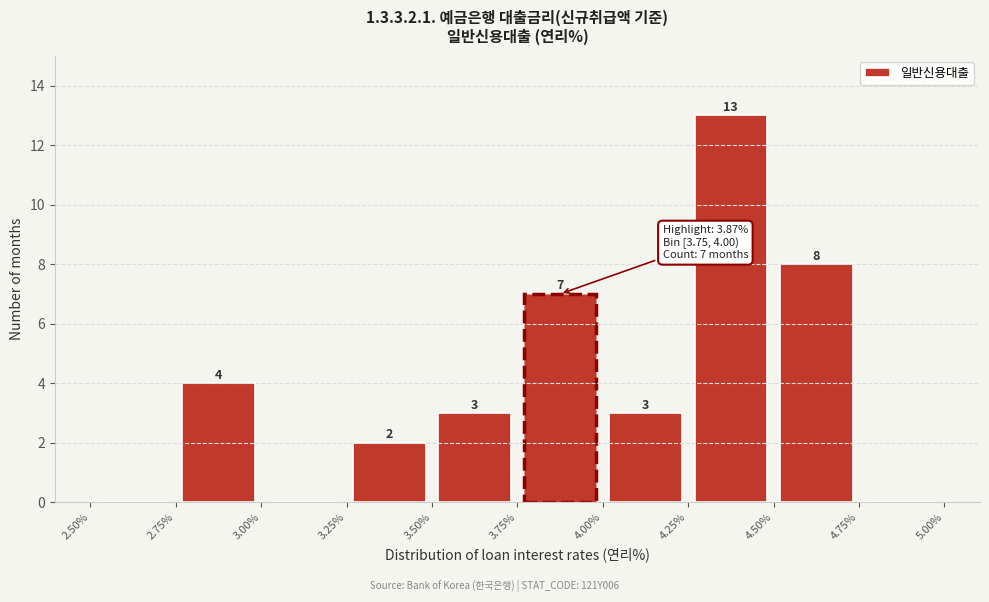

Which range on the x-axis has the tallest bar?

4.25% to 4.50%